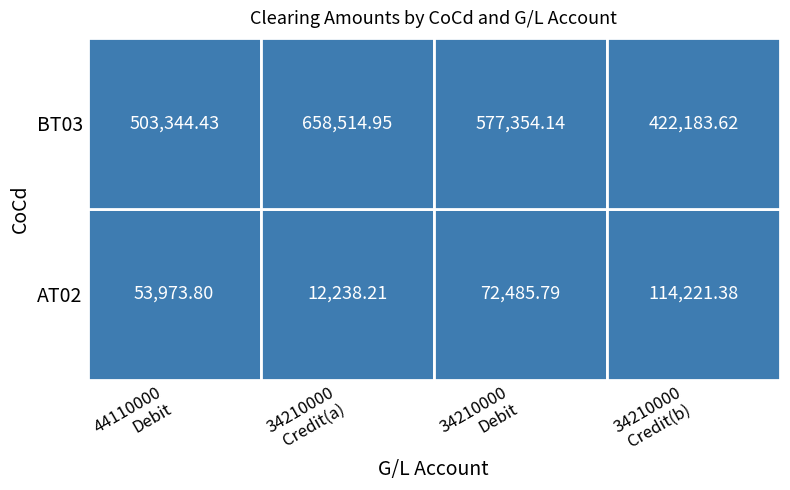

Which series has the widest spread of values?

BT03